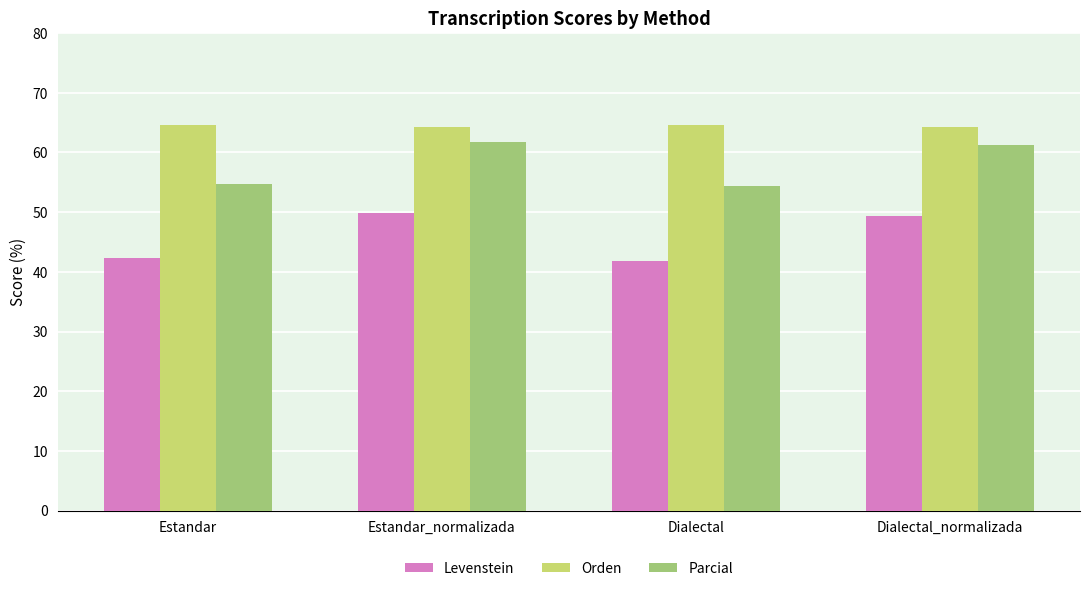

How many distinct data groups are displayed?

3